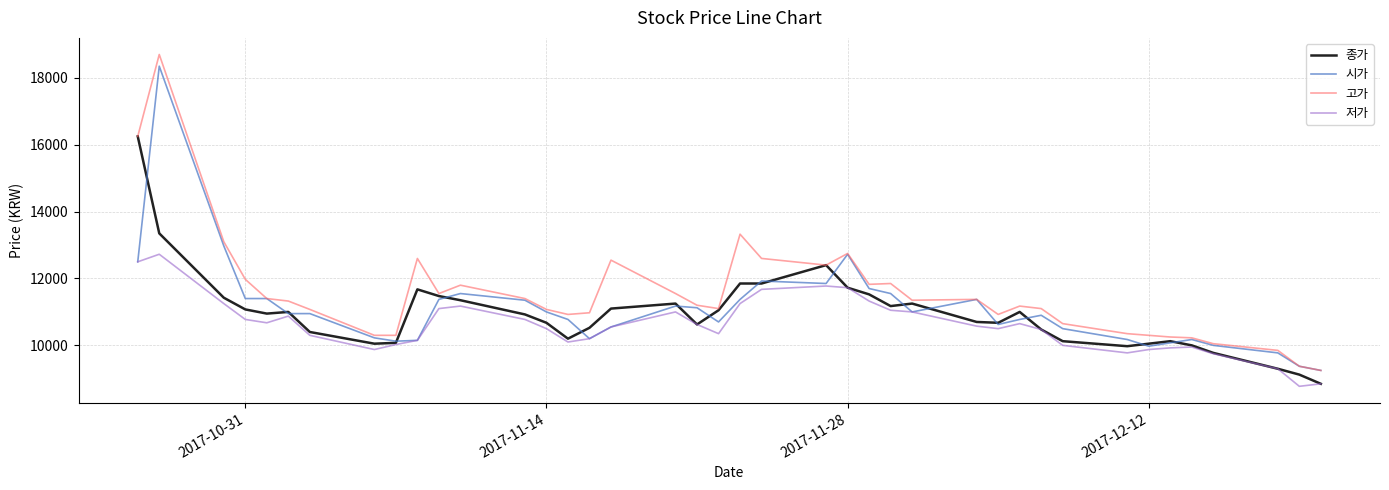

What is the highest value of the 시가 series?

18350